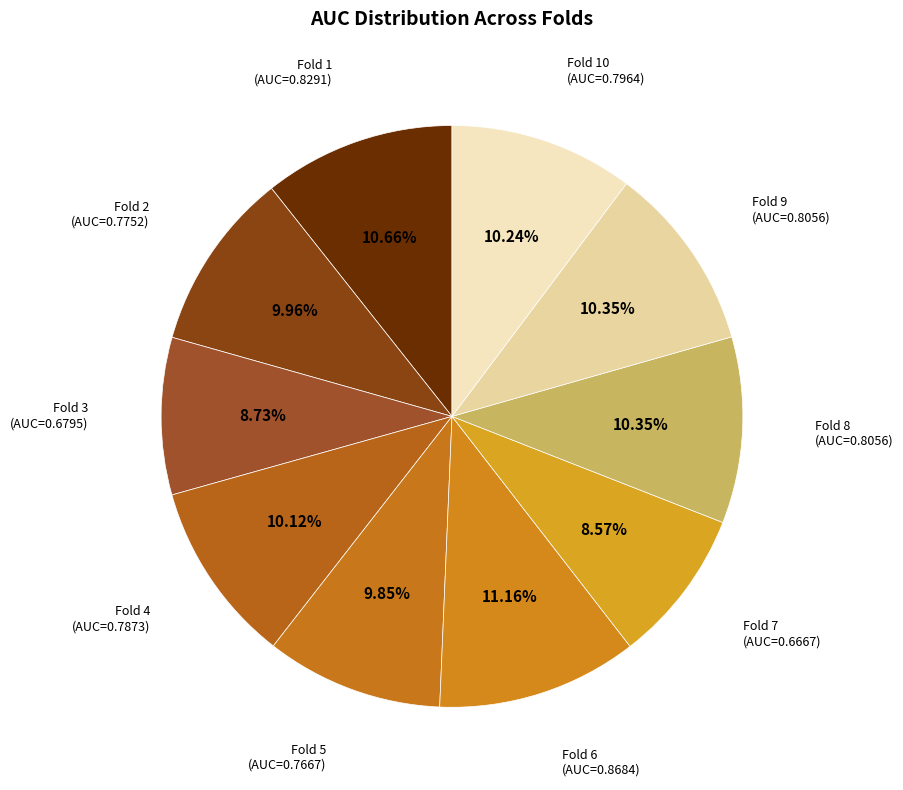

Is there any slice that represents more than half of the pie?

No